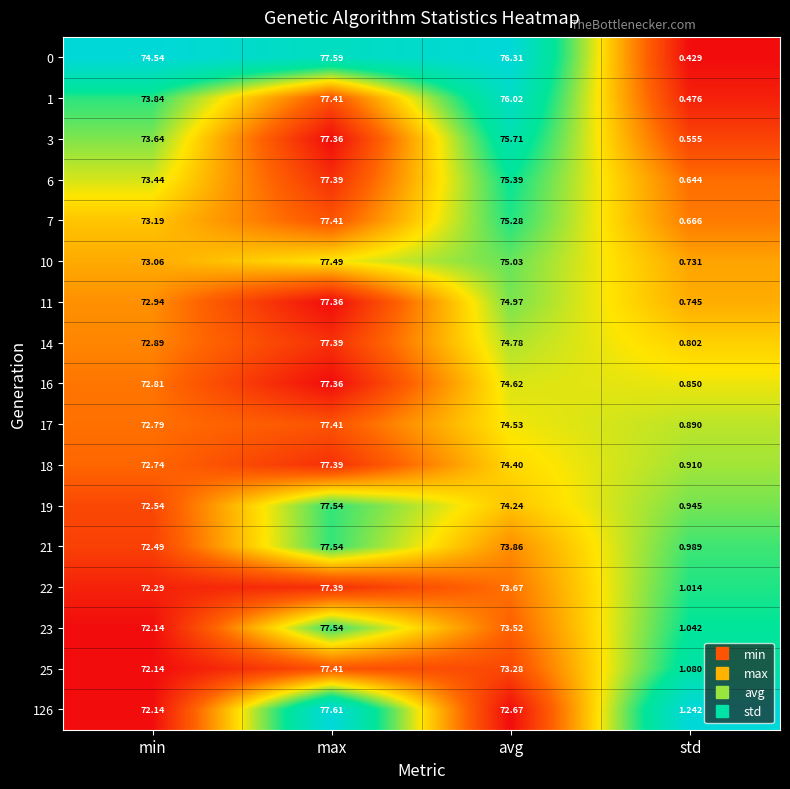

Where does the 17 series first go above 74?

max